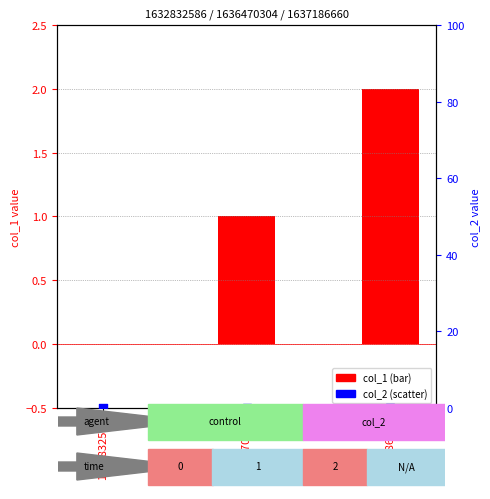

What is the total value across all series at 1637186660?

2